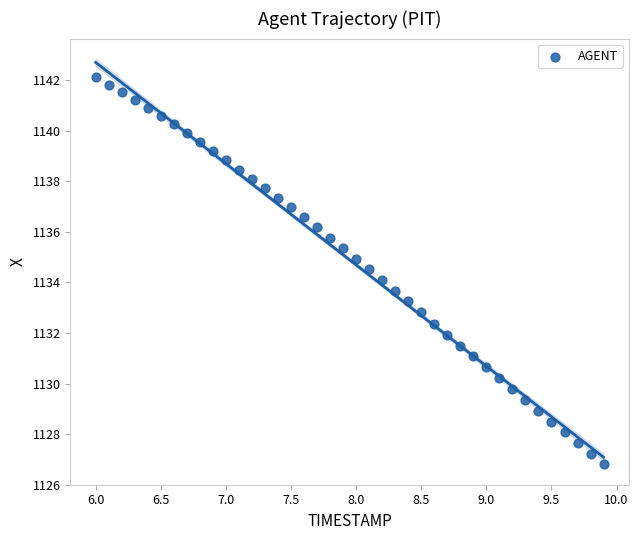

What is the range of Y values (max minus min)?

15.3